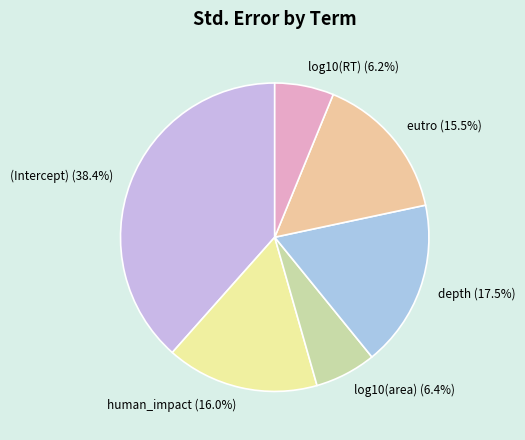

Does depth account for over 50% of the chart?

No